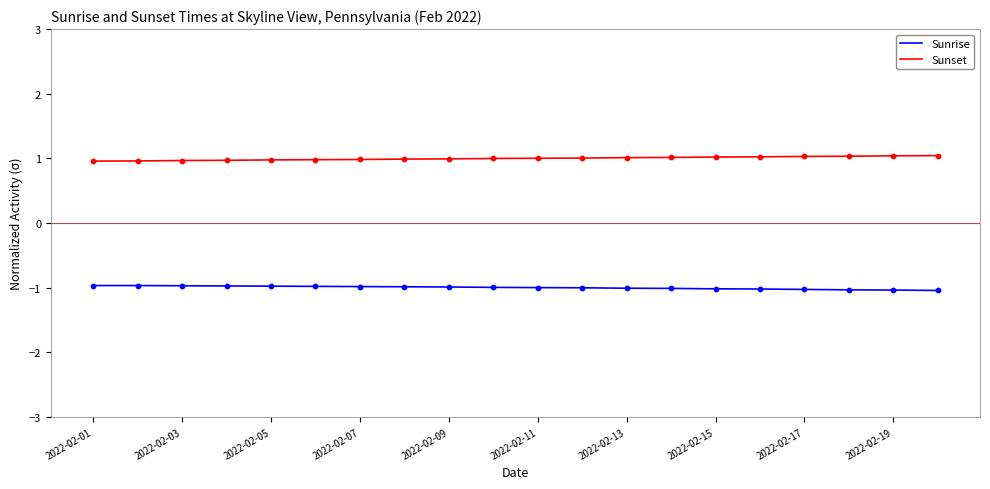

Rank the series by their average value, from lowest to highest.

Sunrise, Sunset